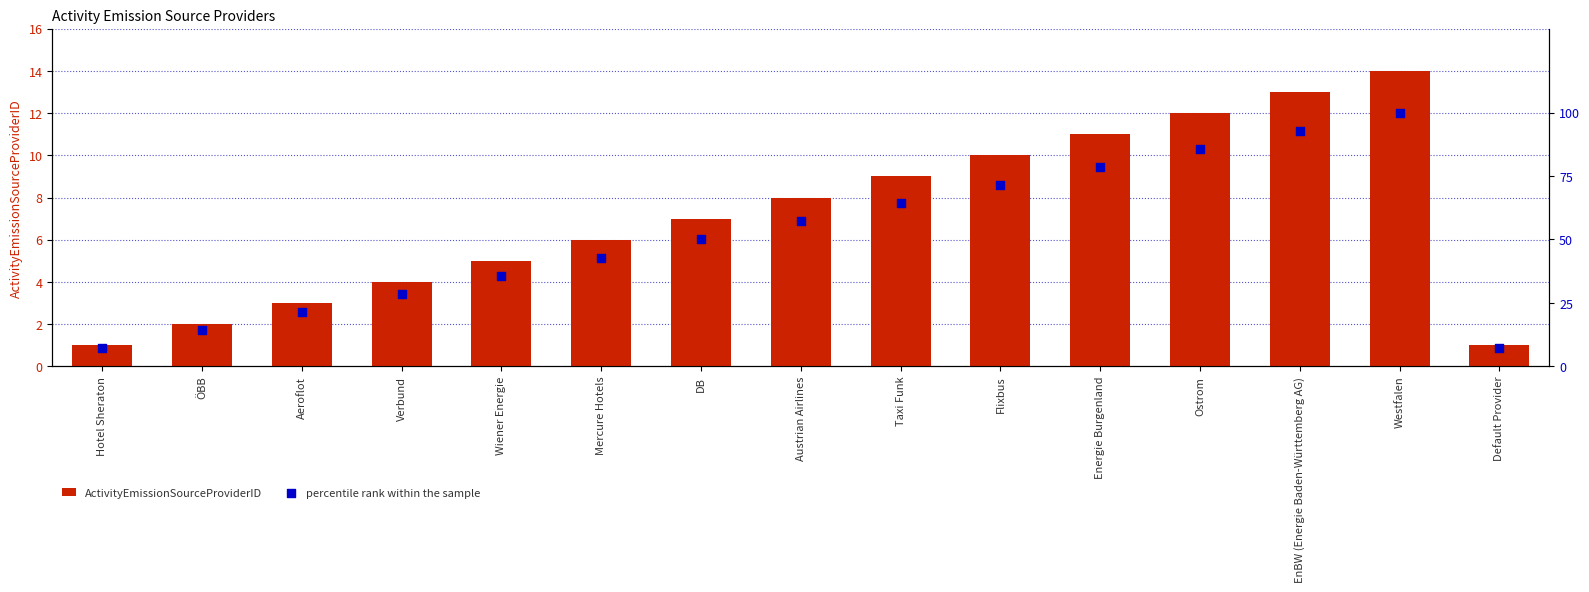

At which category is the sum across all series the highest?

Westfalen